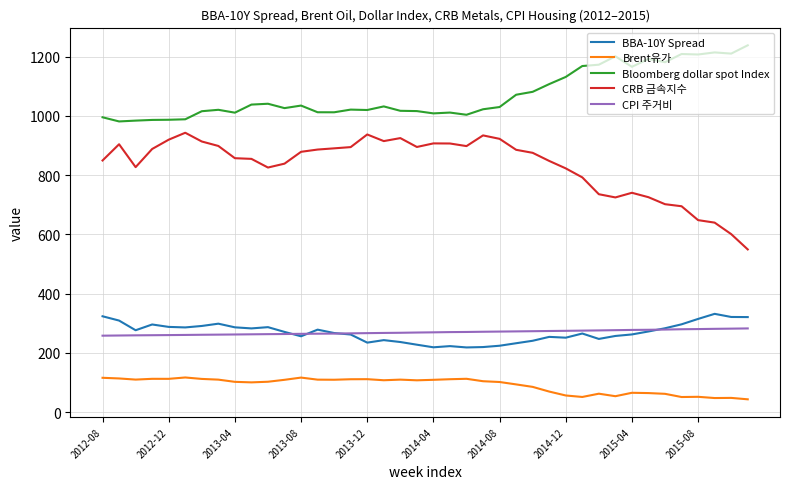

Which series has the largest total across all categories?

Bloomberg dollar spot Index